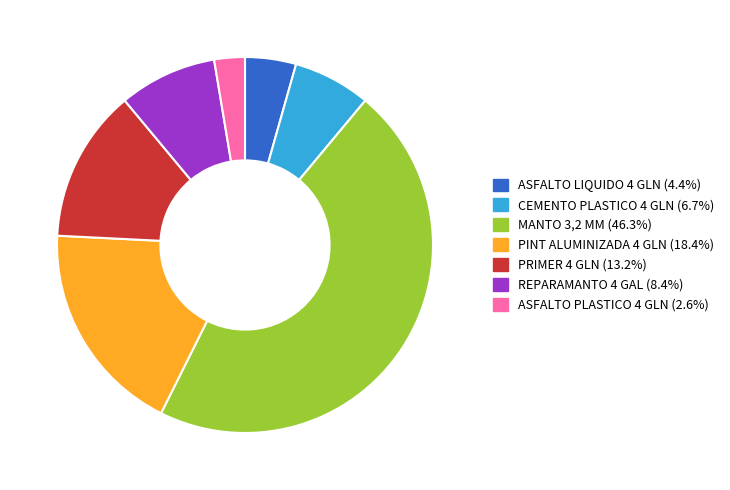

Is there any slice that represents more than half of the pie?

No